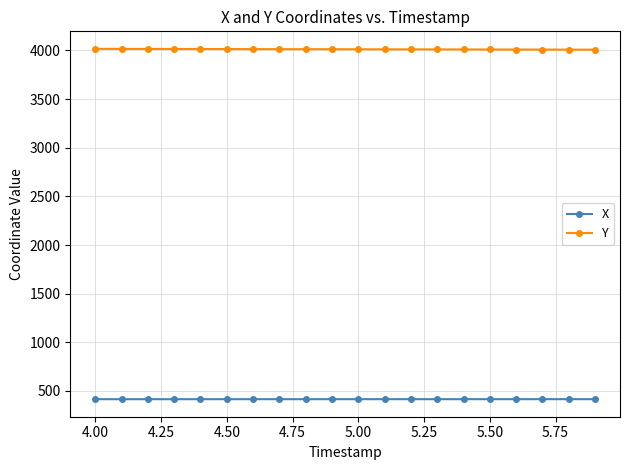

Which series has the largest total across all categories?

Y